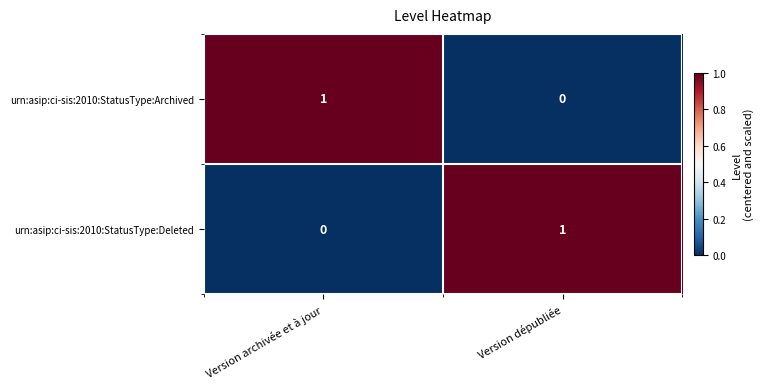

Is the value of urn:asip:ci-sis:2010:StatusType:Archived at Version archivée et à jour greater than the value of urn:asip:ci-sis:2010:StatusType:Deleted at Version archivée et à jour?

Yes